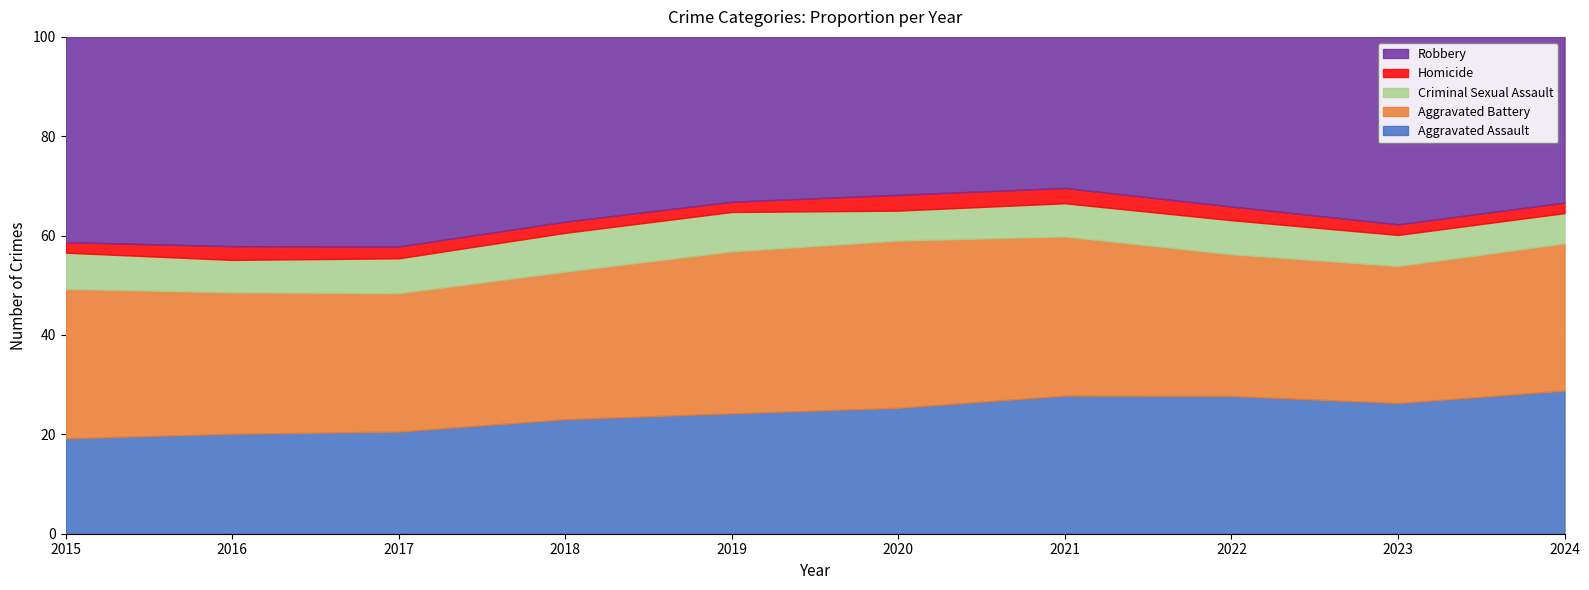

What is the average value of the Homicide series?

633